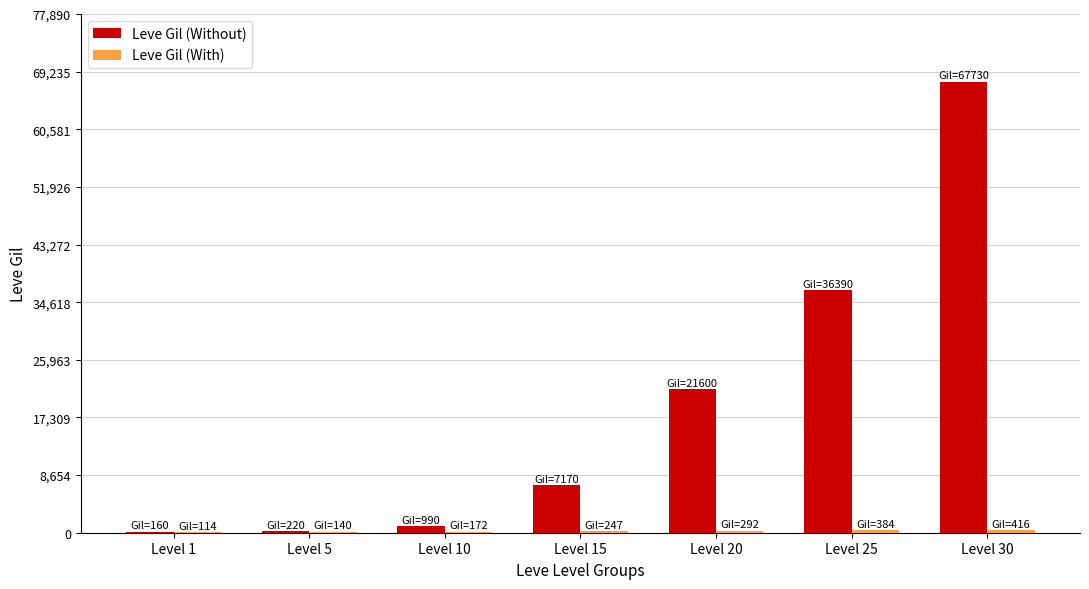

How many groups of bars are there?

7